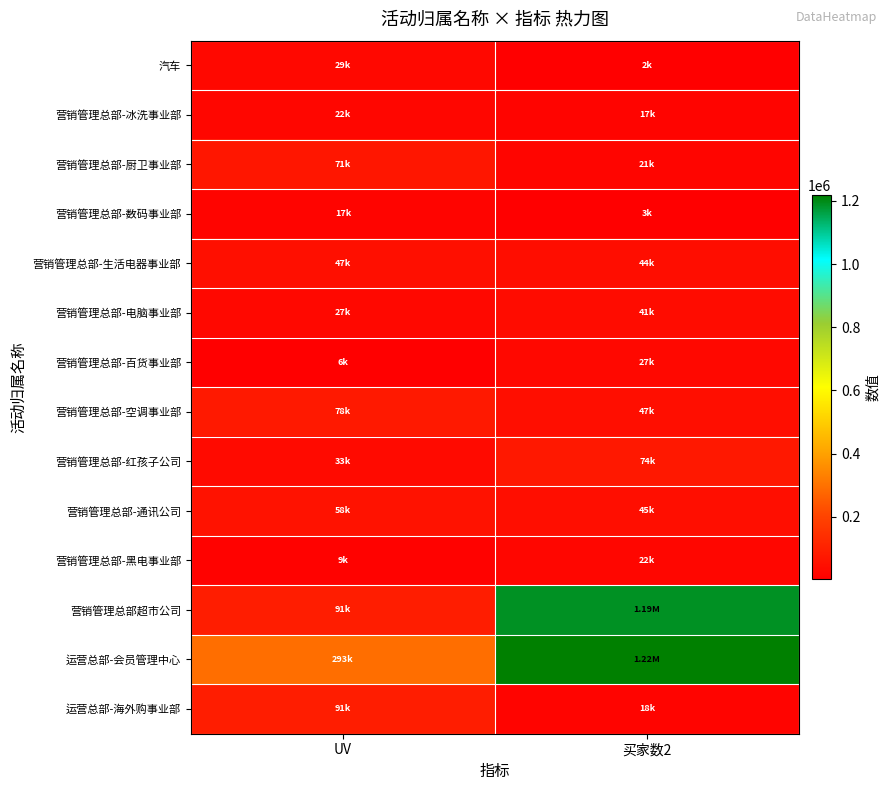

At which category is the sum across all series the highest?

买家数2